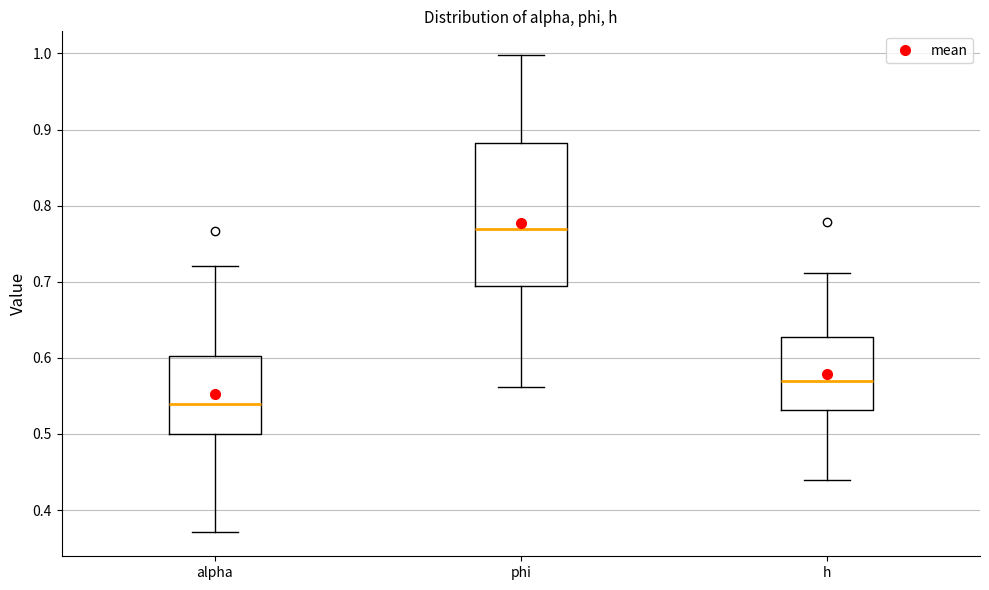

Reading left to right, read every box against the y-axis: the position of its median line, the range the box covers, and the ends of its whiskers. The values are not printed on the chart, so give them approximately, as read against the axis.

alpha: median 0.54, box 0.50 to 0.60, whiskers 0.37 to 0.72
phi: median 0.77, box 0.69 to 0.88, whiskers 0.56 to 1.00
h: median 0.57, box 0.53 to 0.63, whiskers 0.44 to 0.71